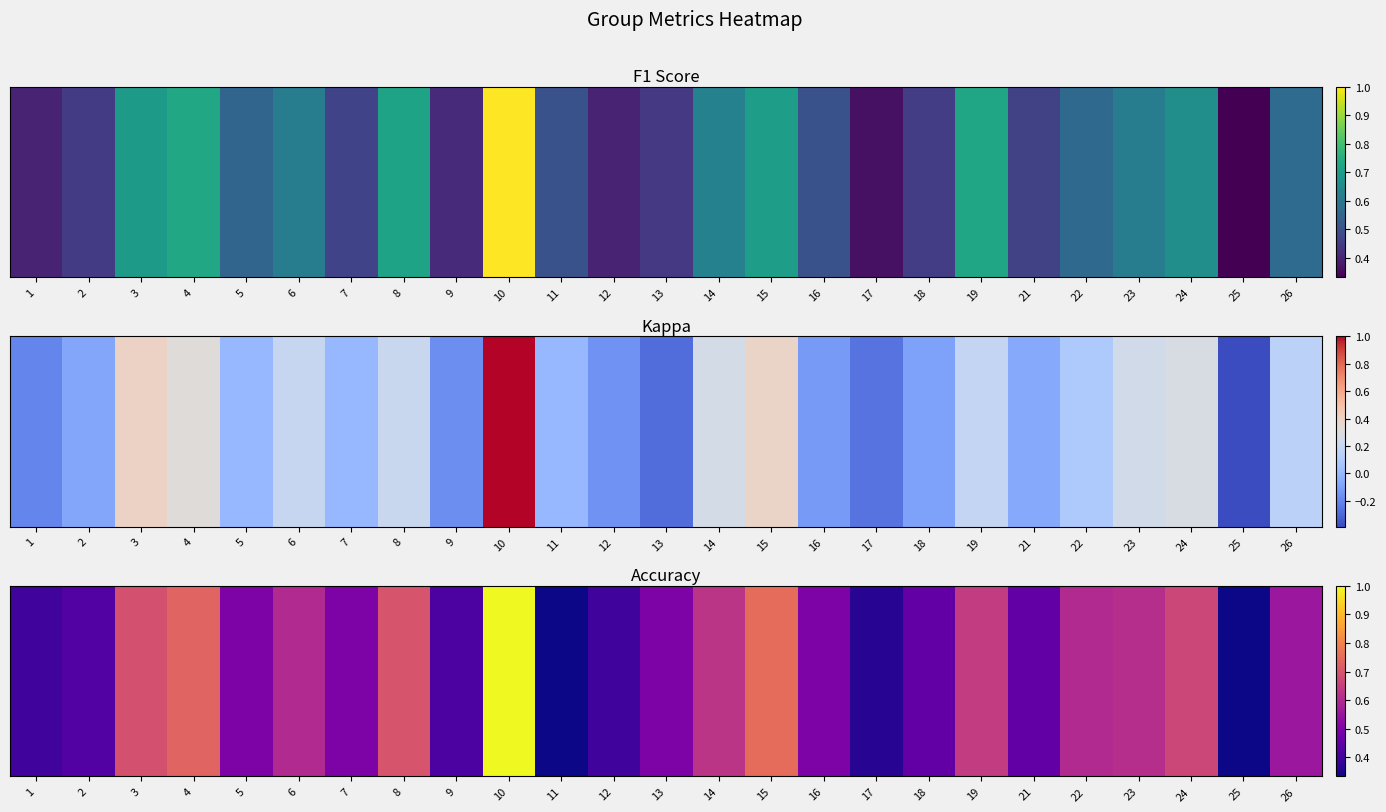

What is the sum of the values at 8 and 18?

1.2